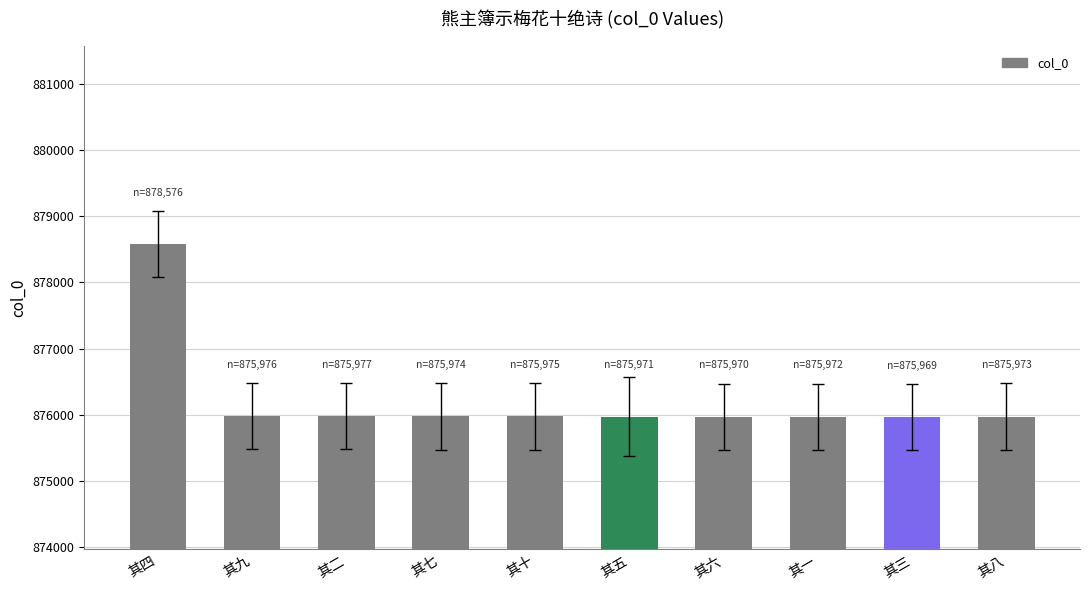

What is the ratio of the value at 其一 to the value at 其三?

1.0